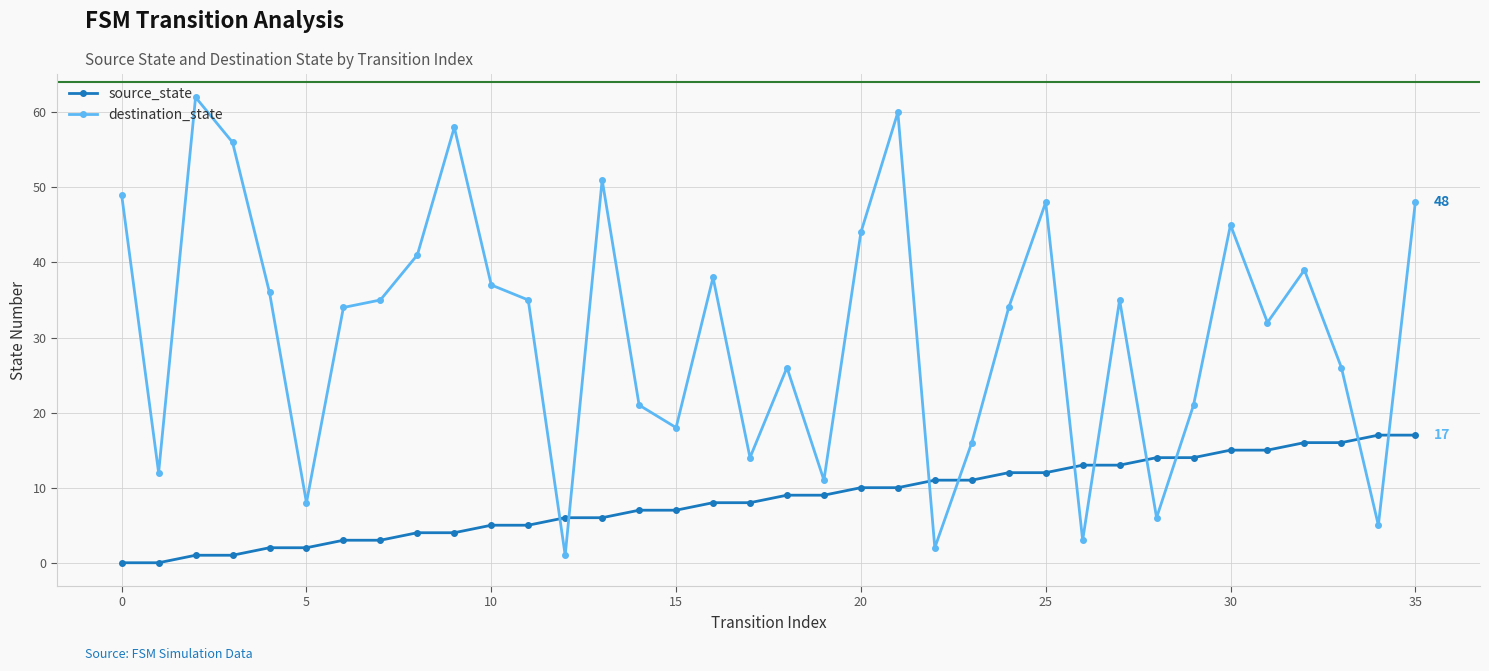

What is the sum of all source_state values?

306